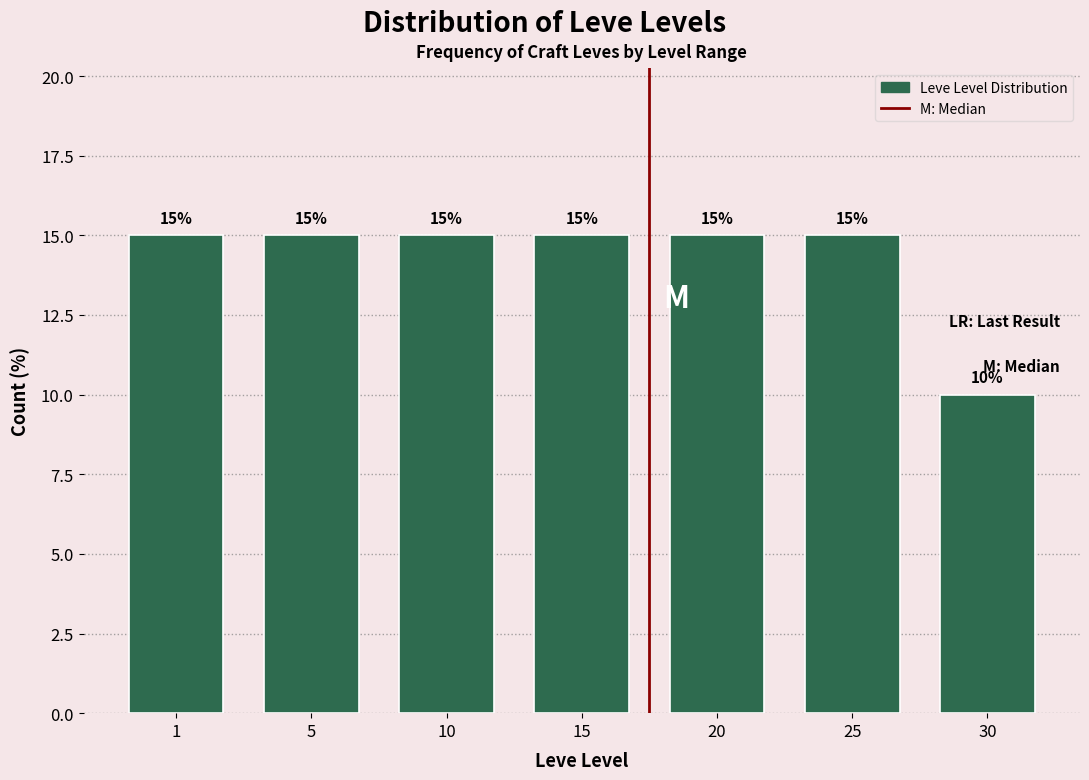

Reading left to right, transcribe all the data shown in this chart.

1=15	5=15	10=15	15=15	20=15	25=15	30=10